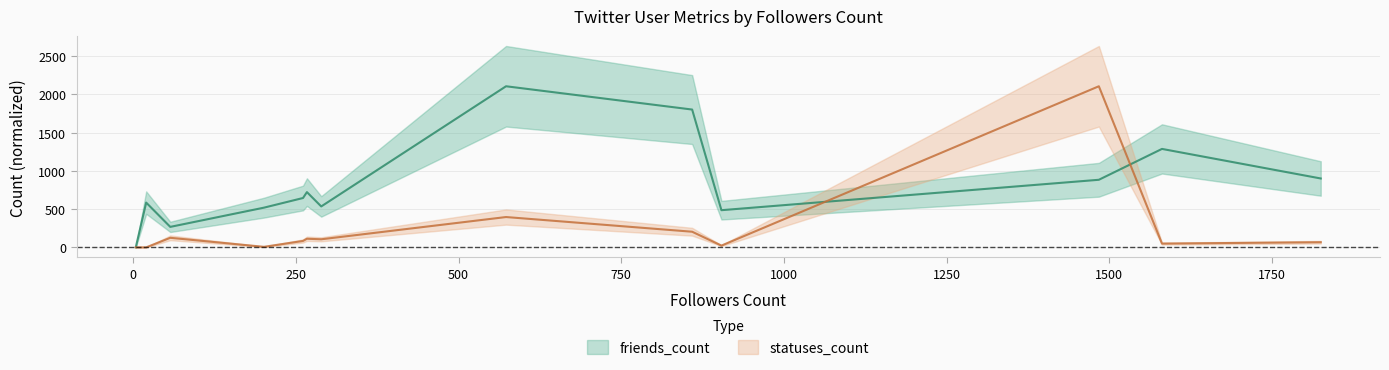

Between which two adjacent categories do statuses_count and friends_count first intersect?

904 and 1484